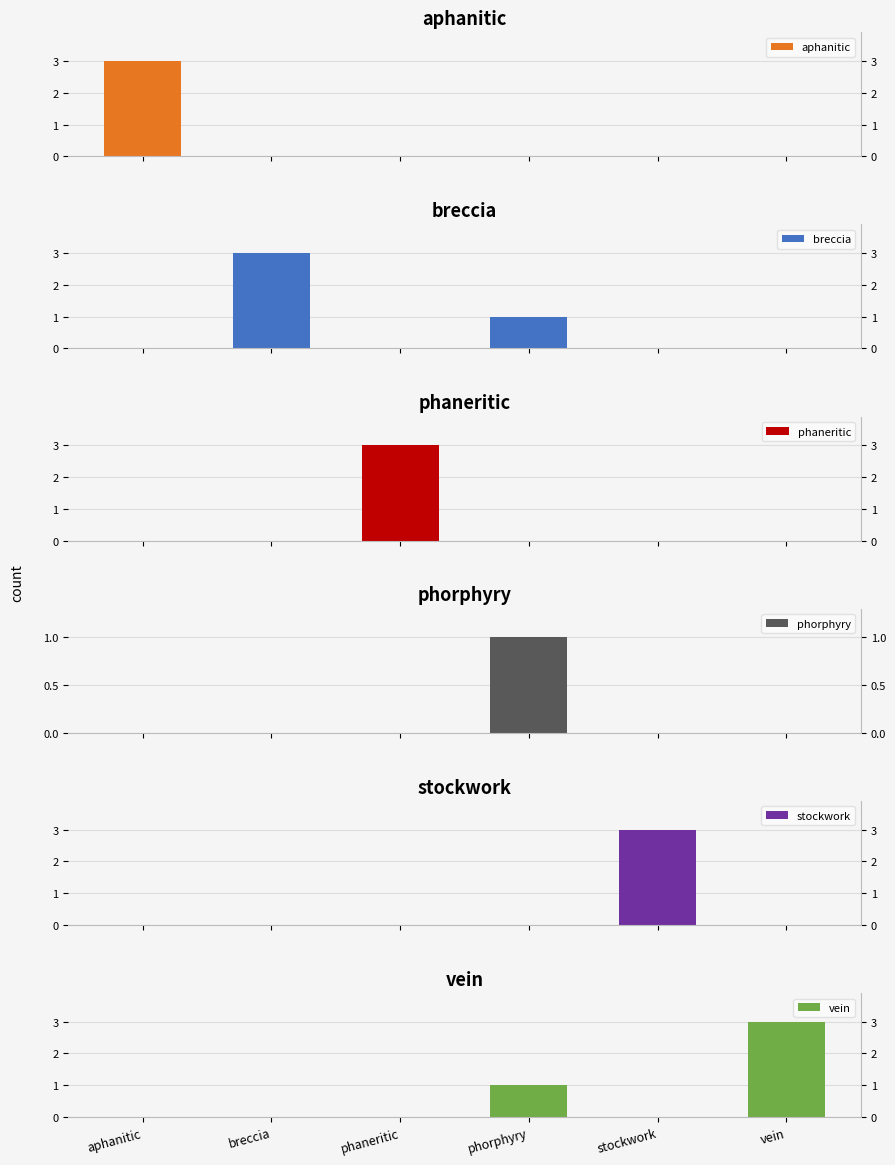

What position from the left is phaneritic?

3